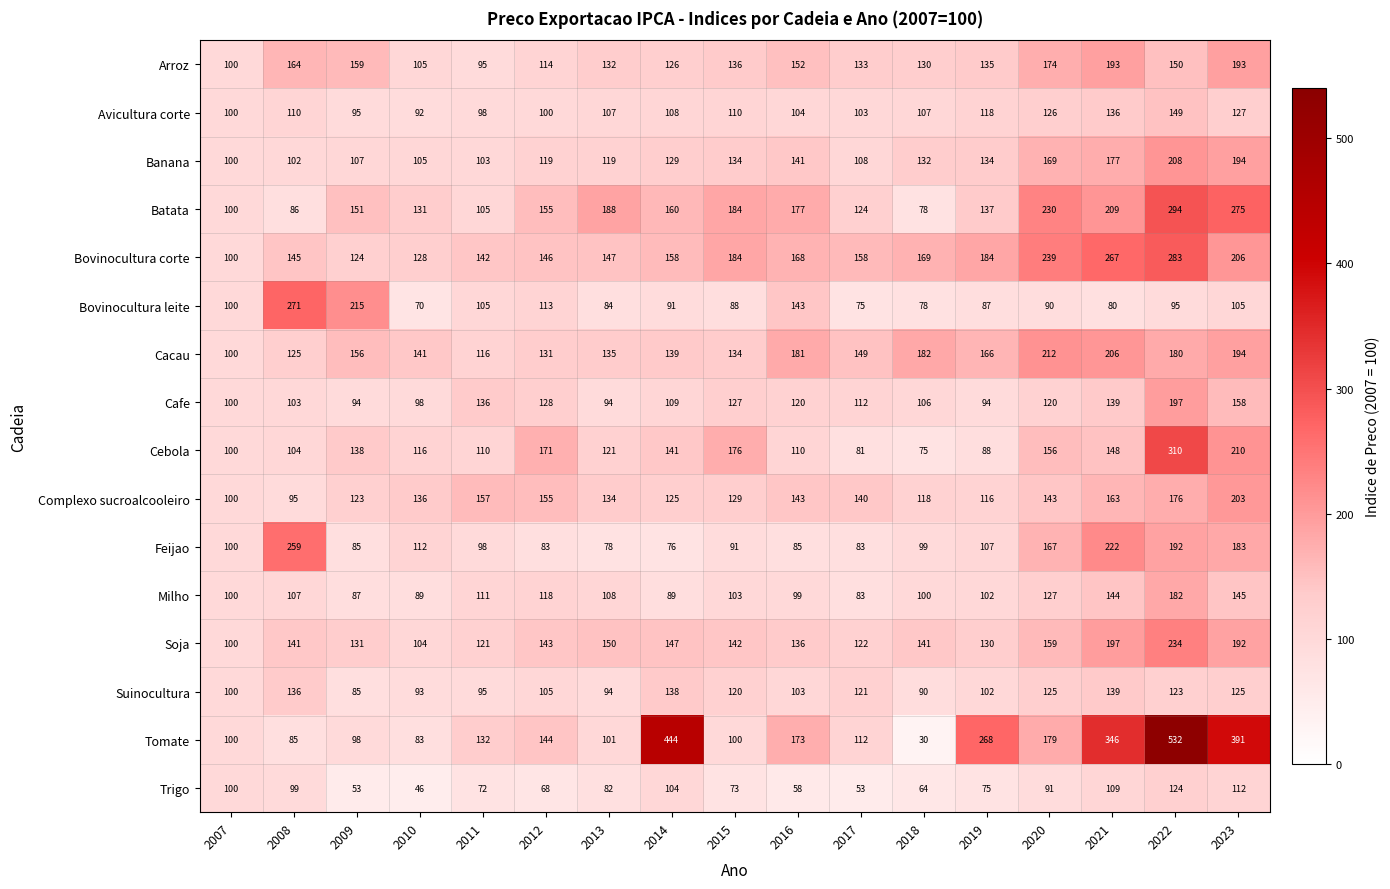

Where is Bovinocultura leite nearest to the value 170?

2016